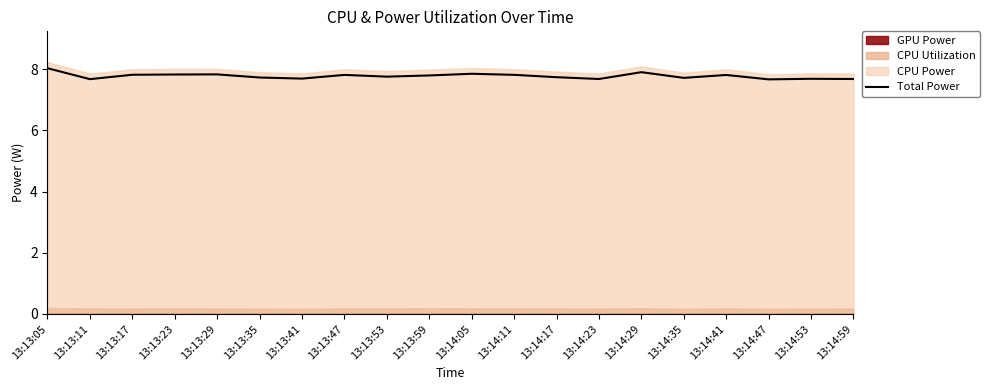

True or false: the data has more than 2 interior local peaks.

True